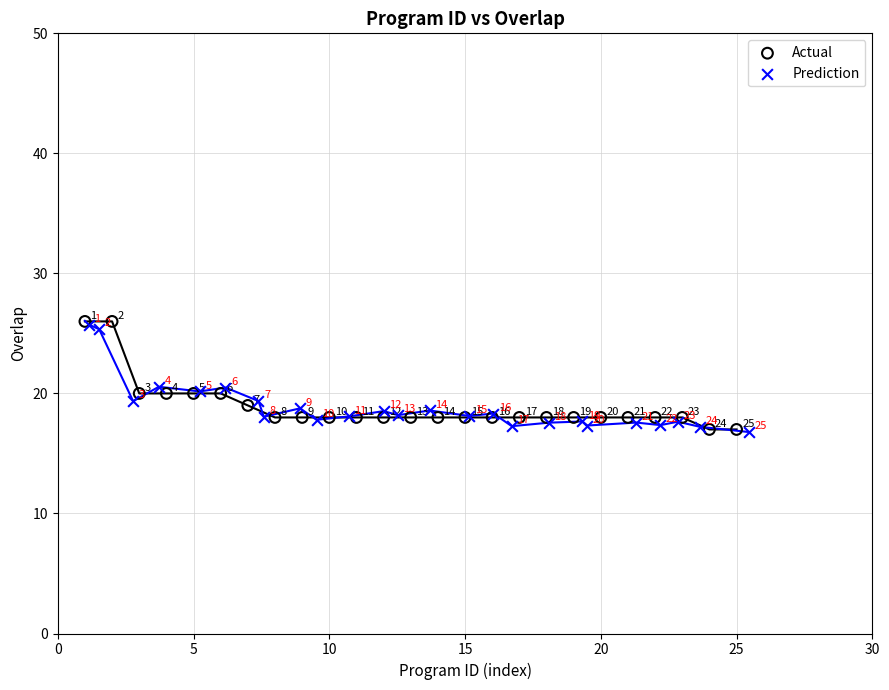

Which series has the widest spread of Y values?

Actual